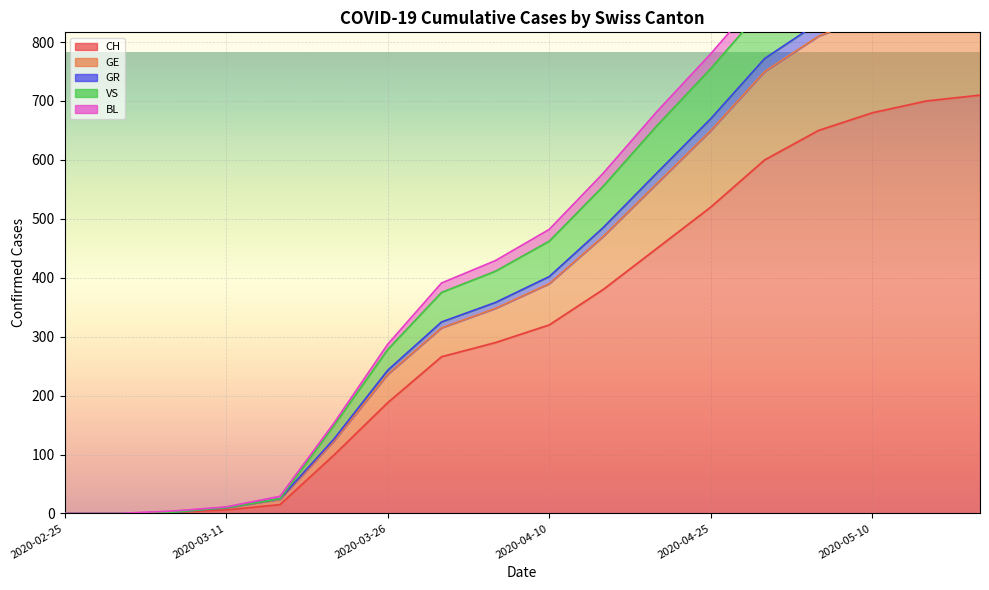

Is it true that GE equals -574 at 2020-02-25?

False